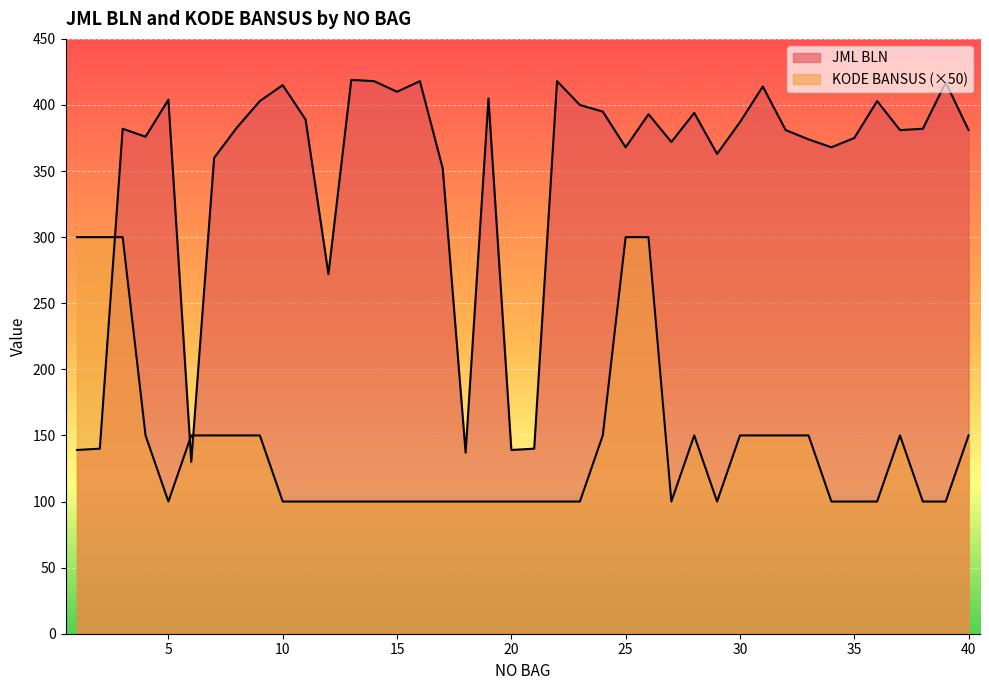

Between 16 and 19, which series saw the biggest shift?

JML BLN